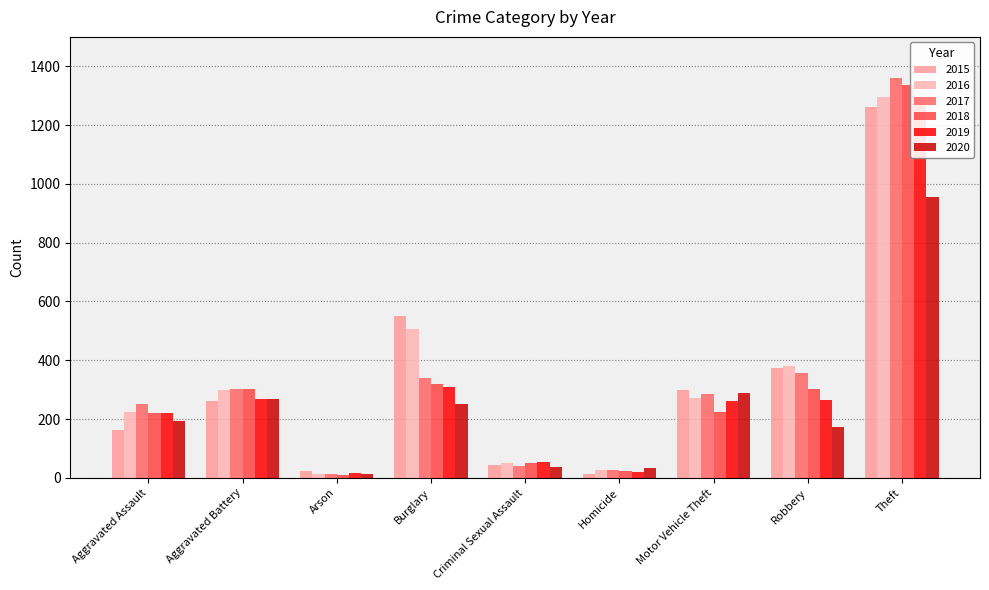

What is the sum of all 2017 values?

2973